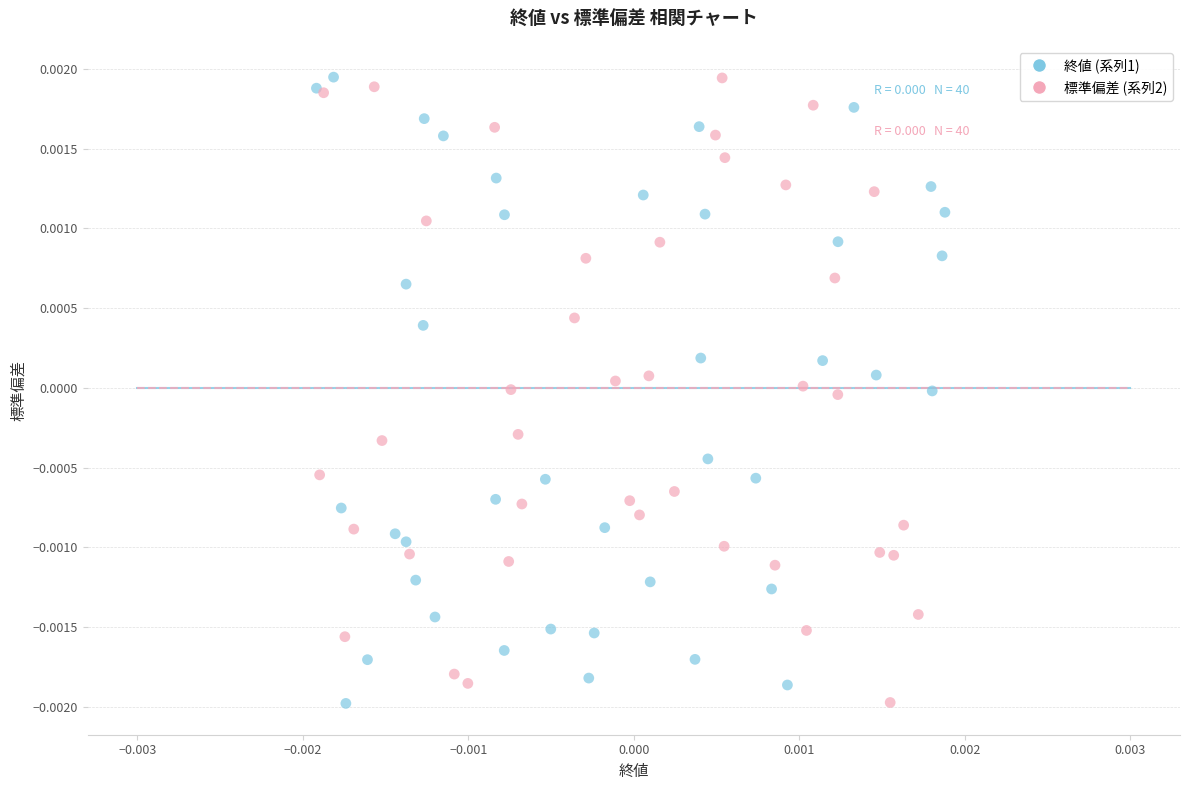

What are all the series names shown in the legend?

終値 (系列1), 標準偏差 (系列2)